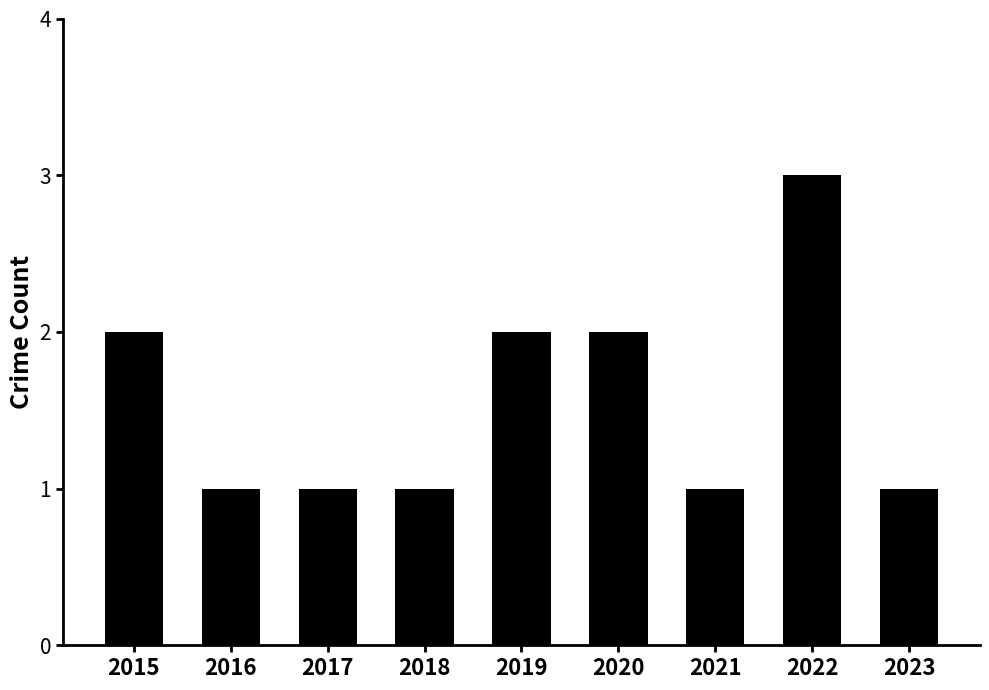

What is the greatest value displayed?

3